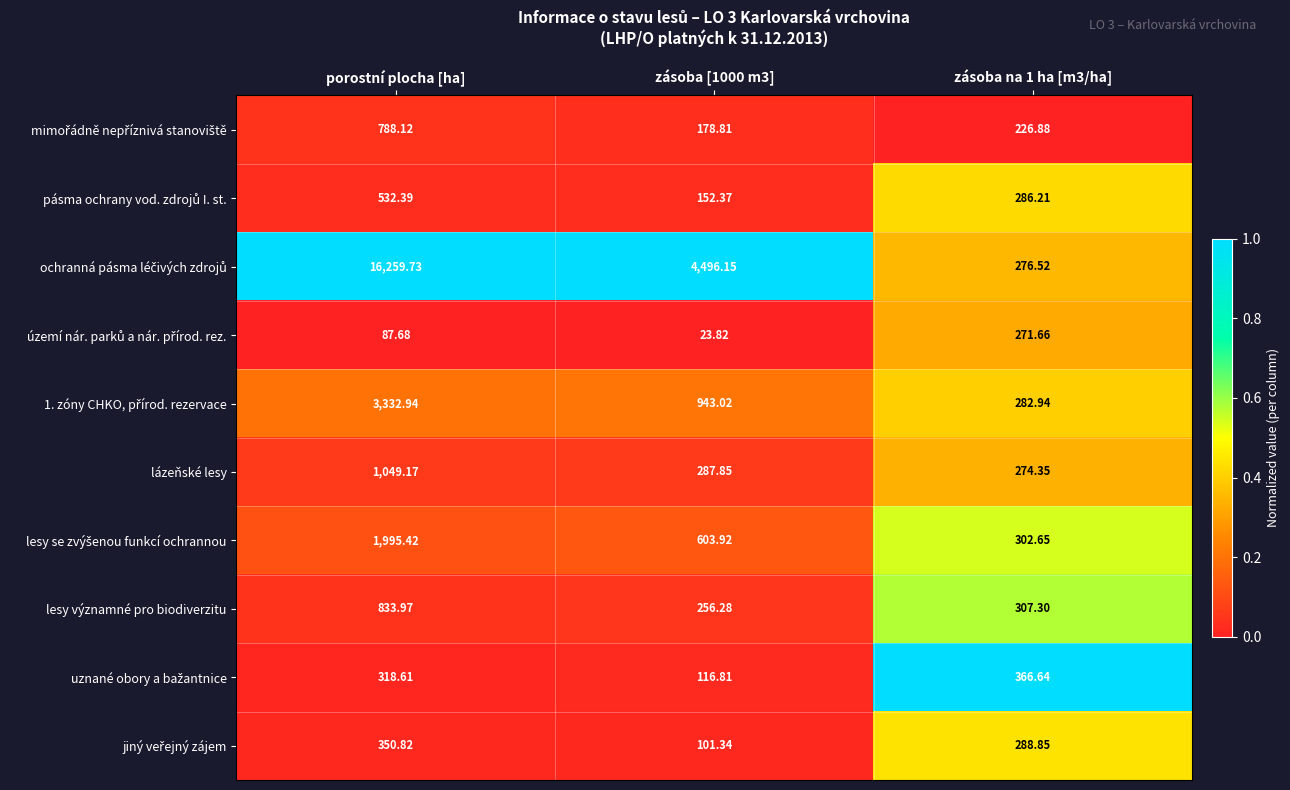

At which category is the sum across all series the highest?

porostní plocha [ha]